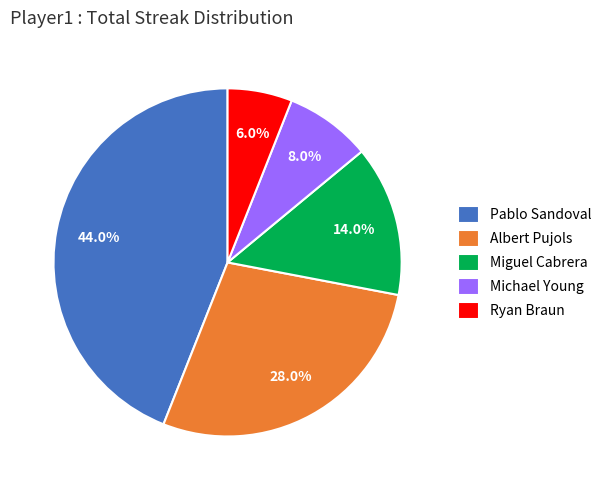

What portion of the pie excludes Michael Young?

92.0%